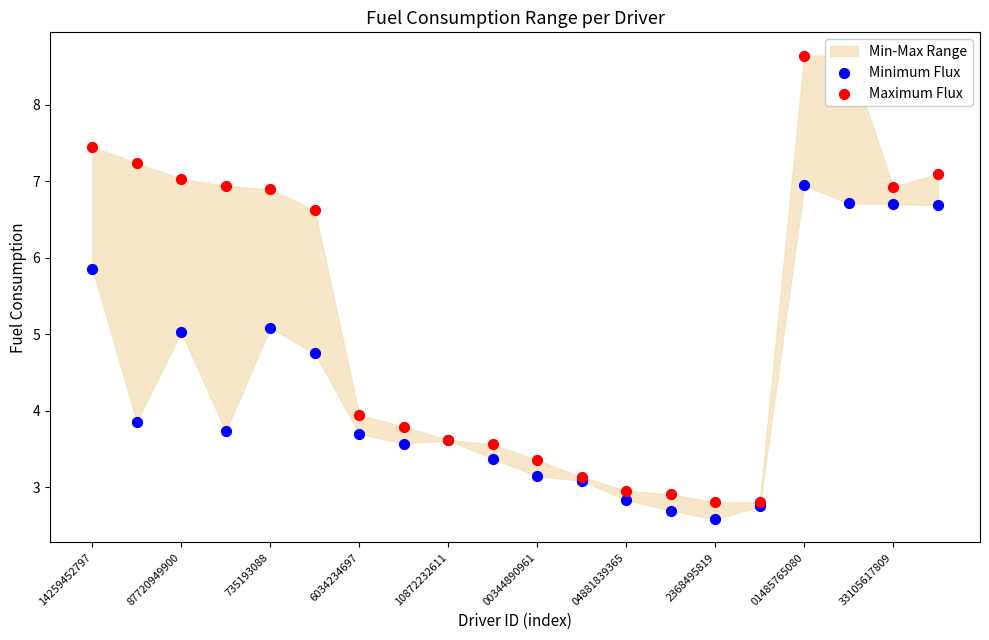

At how many categories does at least one series exceed 2?

20